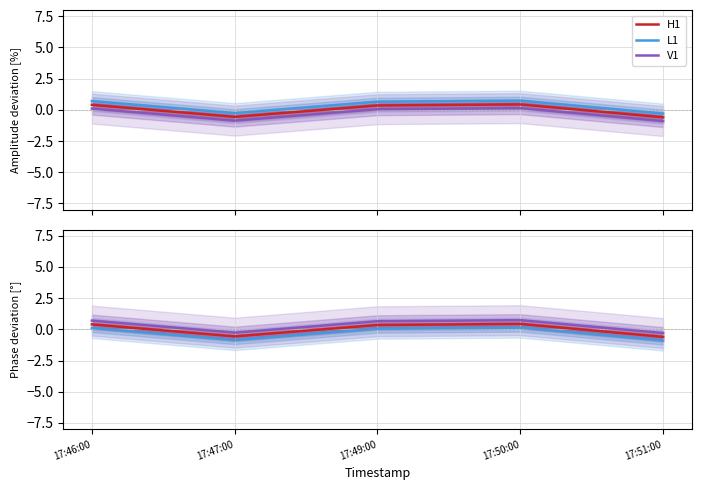

What is the label of the 2nd point from the left?

17:47:00